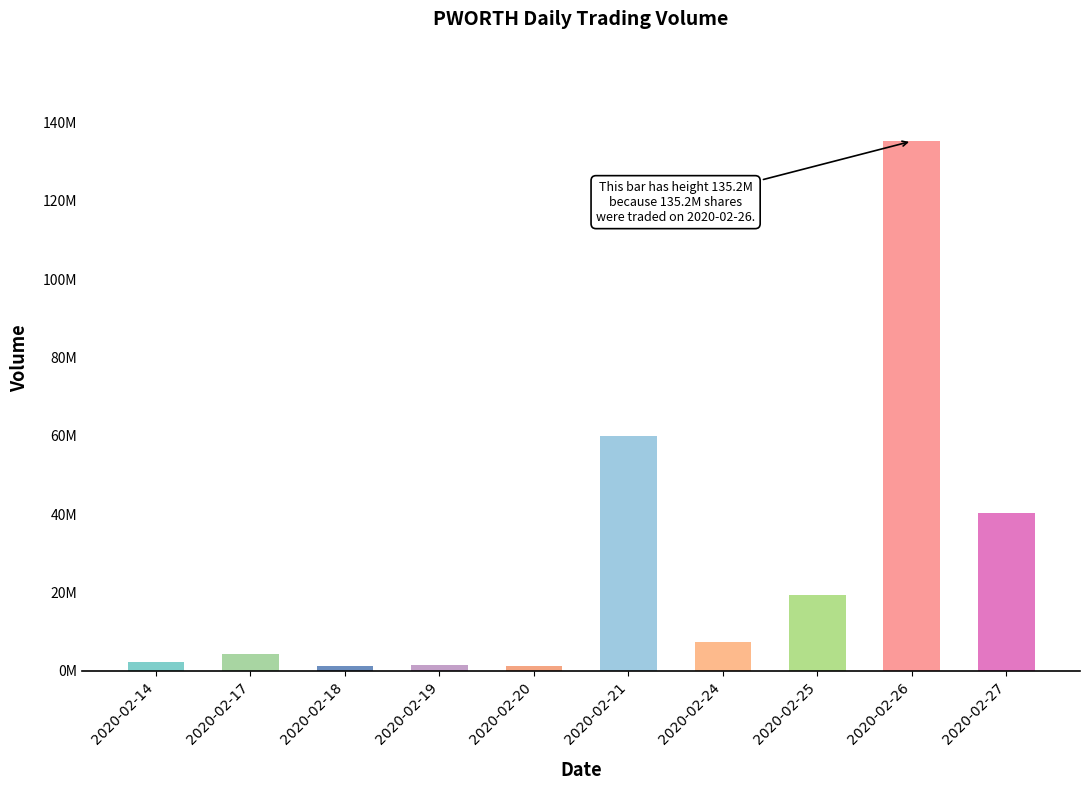

Are the bars horizontal?

No